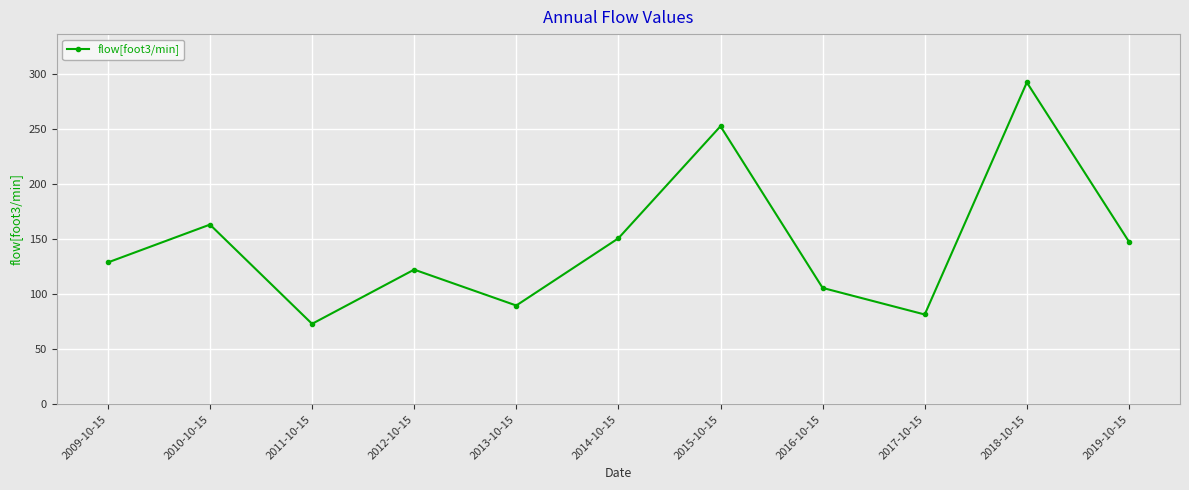

What is the difference between the maximum and minimum values?

219.3